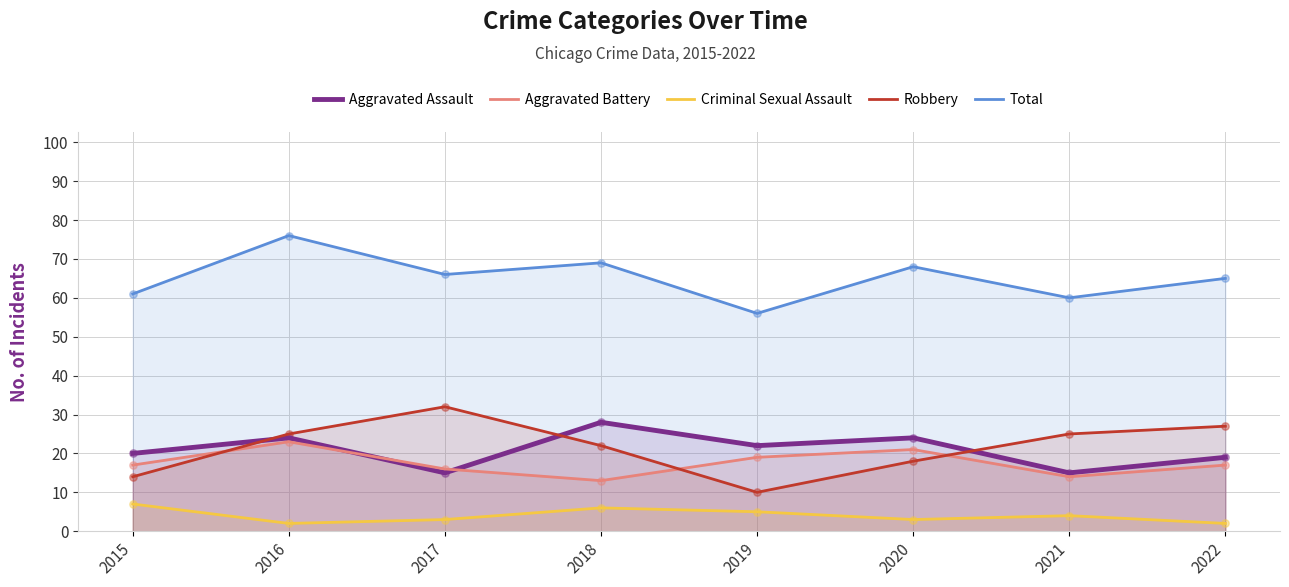

Which series has the largest total across all categories?

Total